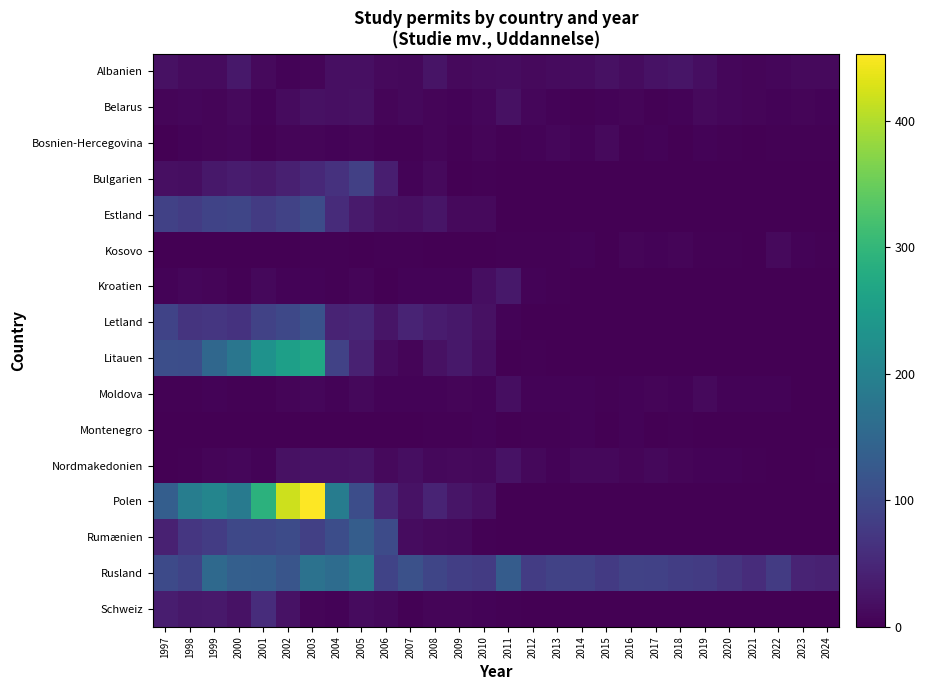

Between 2023 and 2014, which is larger?

2014